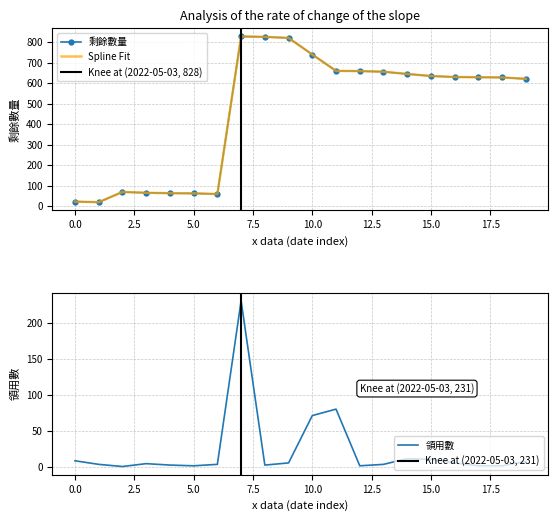

True or false: 領用數 and 剩餘數量 intersect in this chart.

False